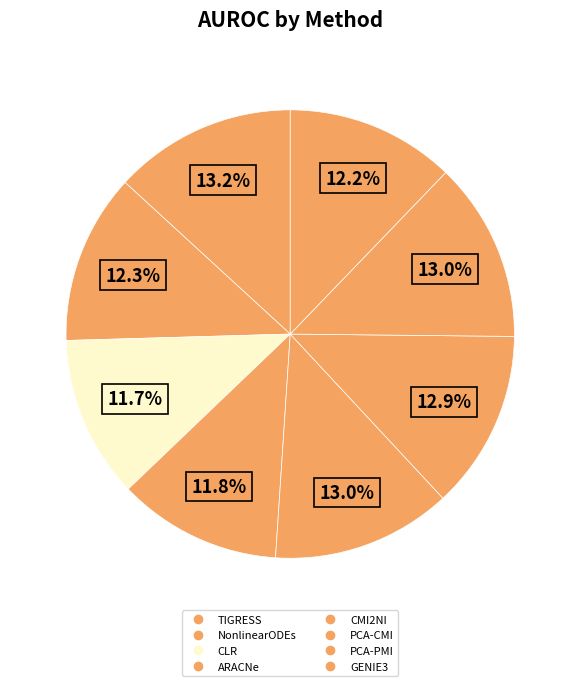

How many segments does this pie chart have?

8